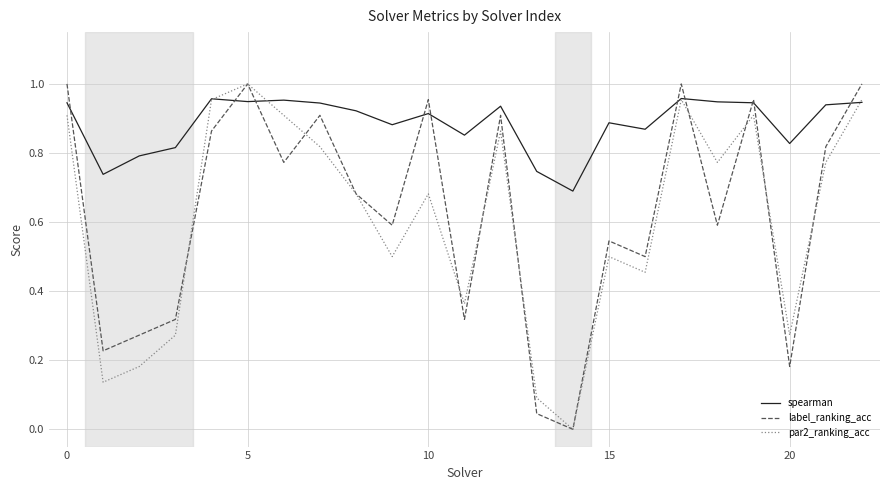

At which label does spearman reach its peak?

17